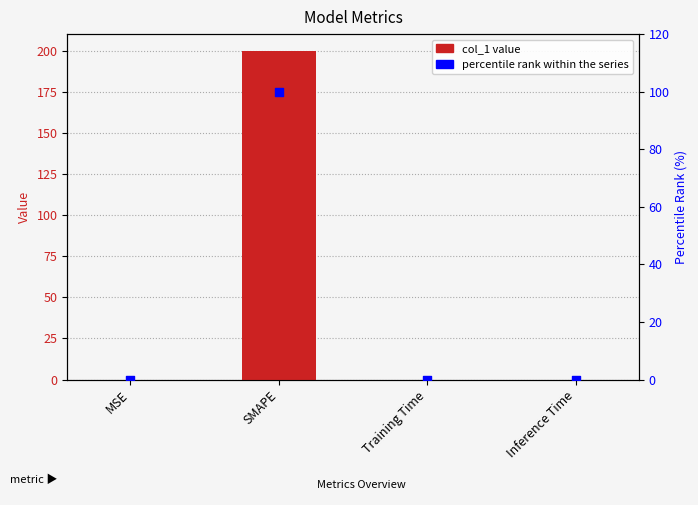

Which series has the largest total across all categories?

col_1